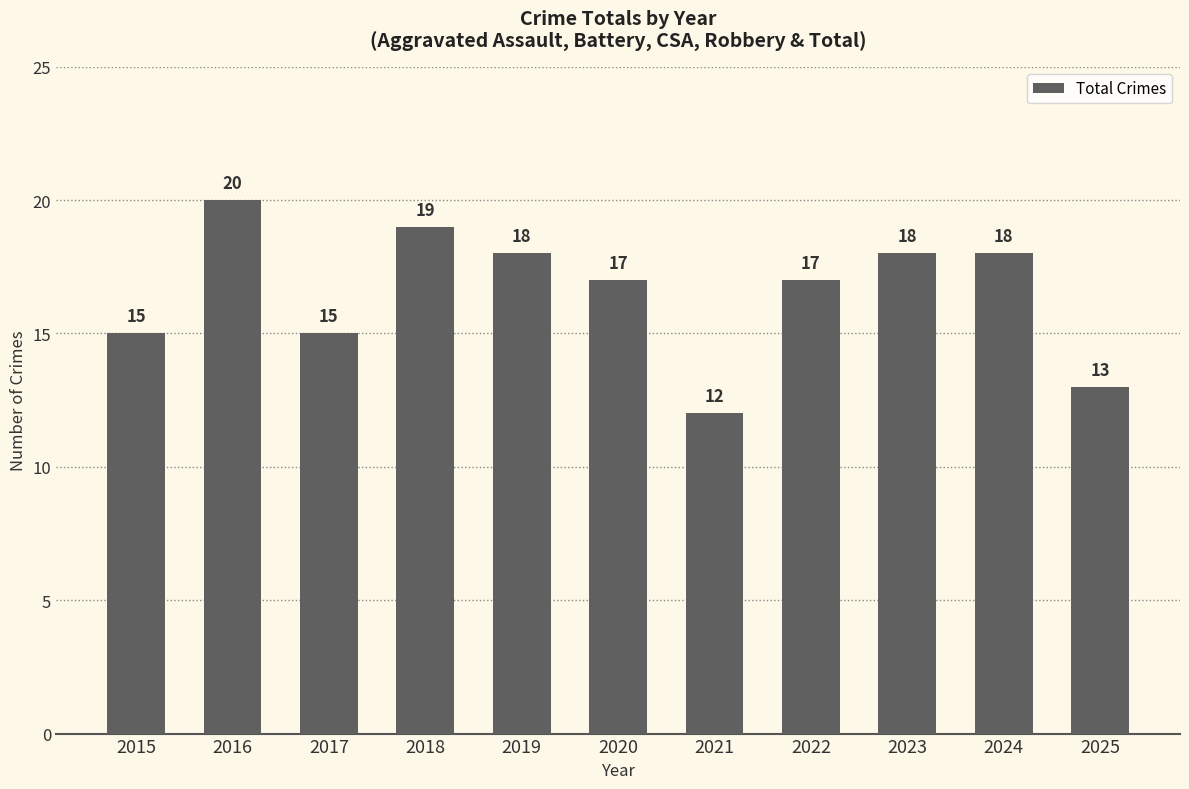

Reading left to right, list all the values displayed in this chart.

2015=15	2016=20	2017=15	2018=19	2019=18	2020=17	2021=12	2022=17	2023=18	2024=18	2025=13